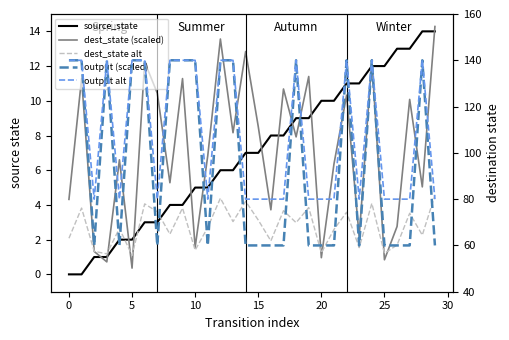

Reading right to left, what are all the values shown in this chart?

source_state: 14.0	14.0	13.0	13.0	12.0	12.0	11.0	11.0	10.0	10.0	9.0	9.0	8.0	8.0	7.0	7.0	6.0	6.0	5.0	5.0	4.0	4.0	3.0	3.0	2.0	2.0	1.0	1.0	0.0	0.0
dest_state (scaled): 14.3	5.0	10.1	2.8	0.8	12.4	2.2	10.3	6.4	1.0	11.4	7.9	10.7	3.7	8.5	12.8	8.2	13.6	6.8	1.6	11.3	5.3	10.4	12.2	0.4	6.6	0.7	1.3	11.3	4.3
dest_state alt: 4.6	2.3	3.5	1.7	1.2	4.1	1.5	3.6	2.6	1.2	3.9	3.0	3.7	1.9	3.1	4.2	3.0	4.4	2.7	1.4	3.8	2.3	3.6	4.1	1.1	2.6	1.2	1.3	3.8	2.1
output (scaled): 60.0	140.0	60.0	60.0	60.0	140.0	60.0	140.0	60.0	60.0	60.0	140.0	60.0	60.0	60.0	60.0	140.0	140.0	60.0	140.0	140.0	140.0	60.0	140.0	140.0	60.0	140.0	60.0	140.0	140.0
output alt: 80.0	140.0	80.0	80.0	80.0	140.0	80.0	140.0	80.0	80.0	80.0	140.0	80.0	80.0	80.0	80.0	140.0	140.0	80.0	140.0	140.0	140.0	80.0	140.0	140.0	80.0	140.0	80.0	140.0	140.0